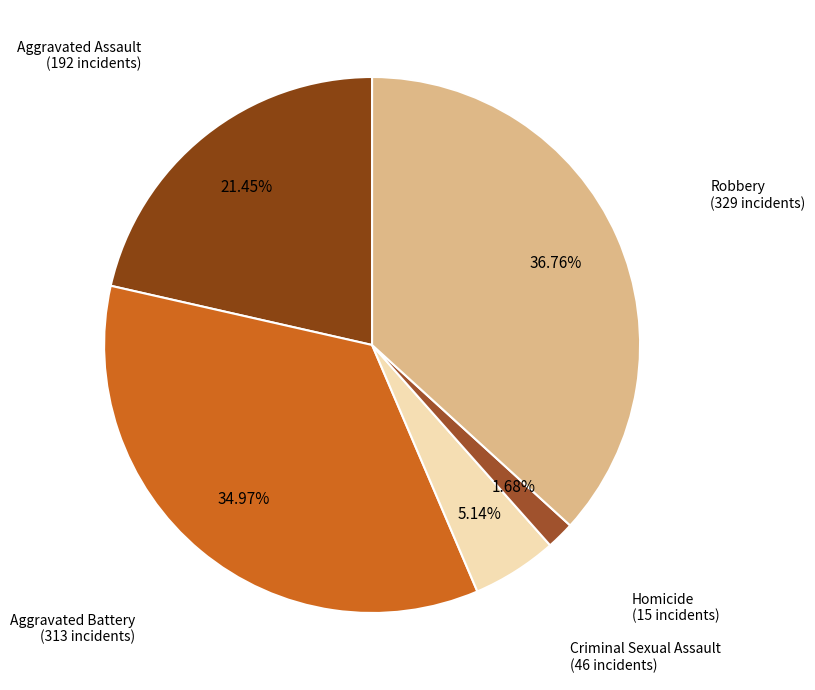

Rank the categories by value from lowest to highest.

Homicide, Criminal Sexual Assault, Aggravated Assault, Aggravated Battery, Robbery